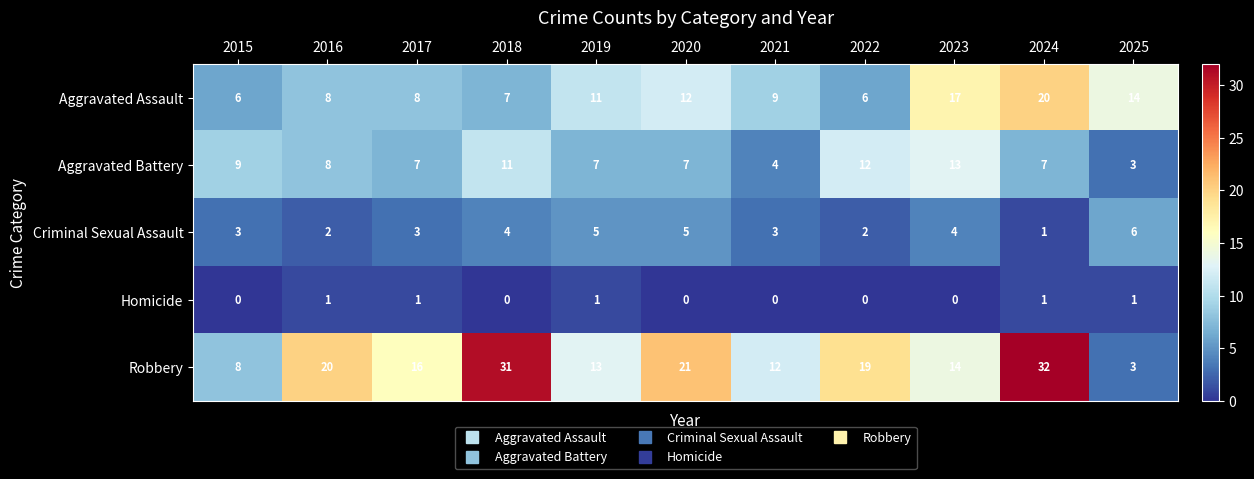

Which series changed the most between 2020 and 2025?

Robbery